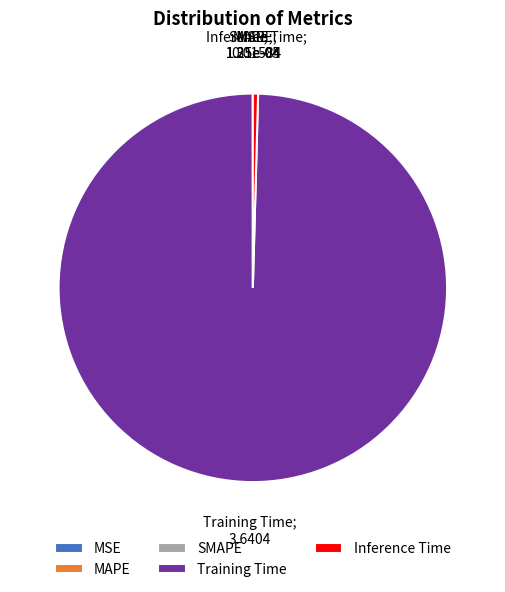

What is the majority slice?

Training Time